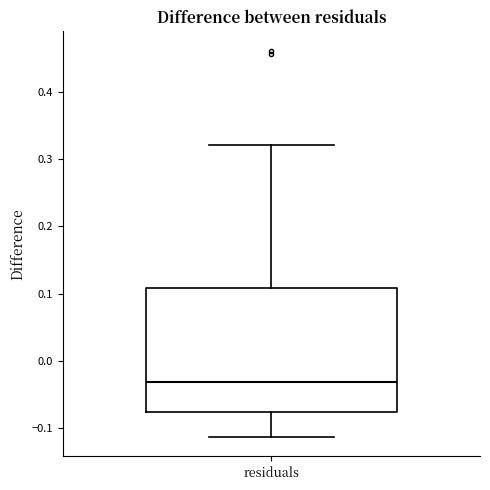

Where does the upper whisker of the box for residuals end on the y-axis? The values are not printed on the chart, so give them approximately, as read against the axis.

0.32